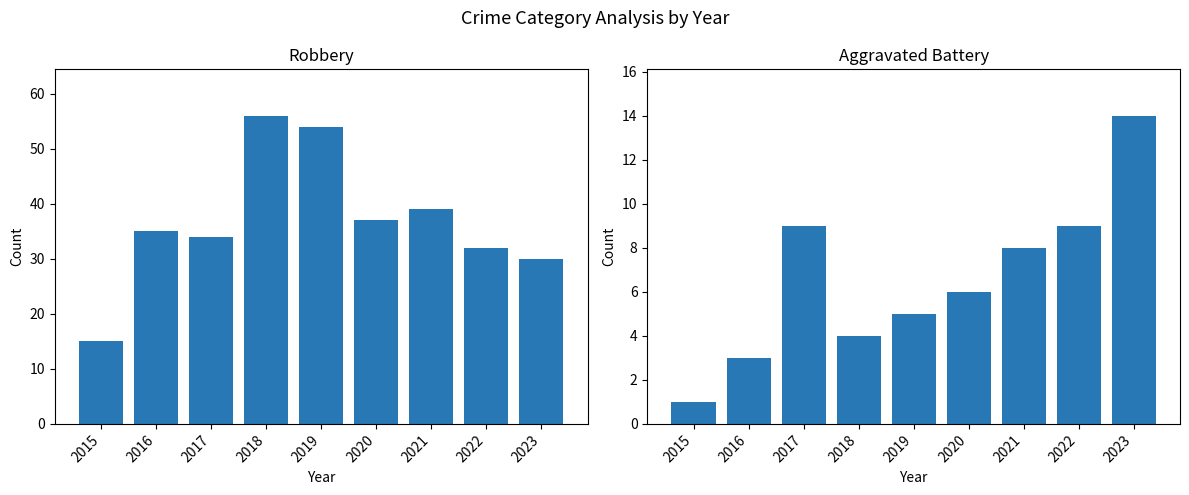

Which category has the highest value in the Aggravated Battery series?

2023